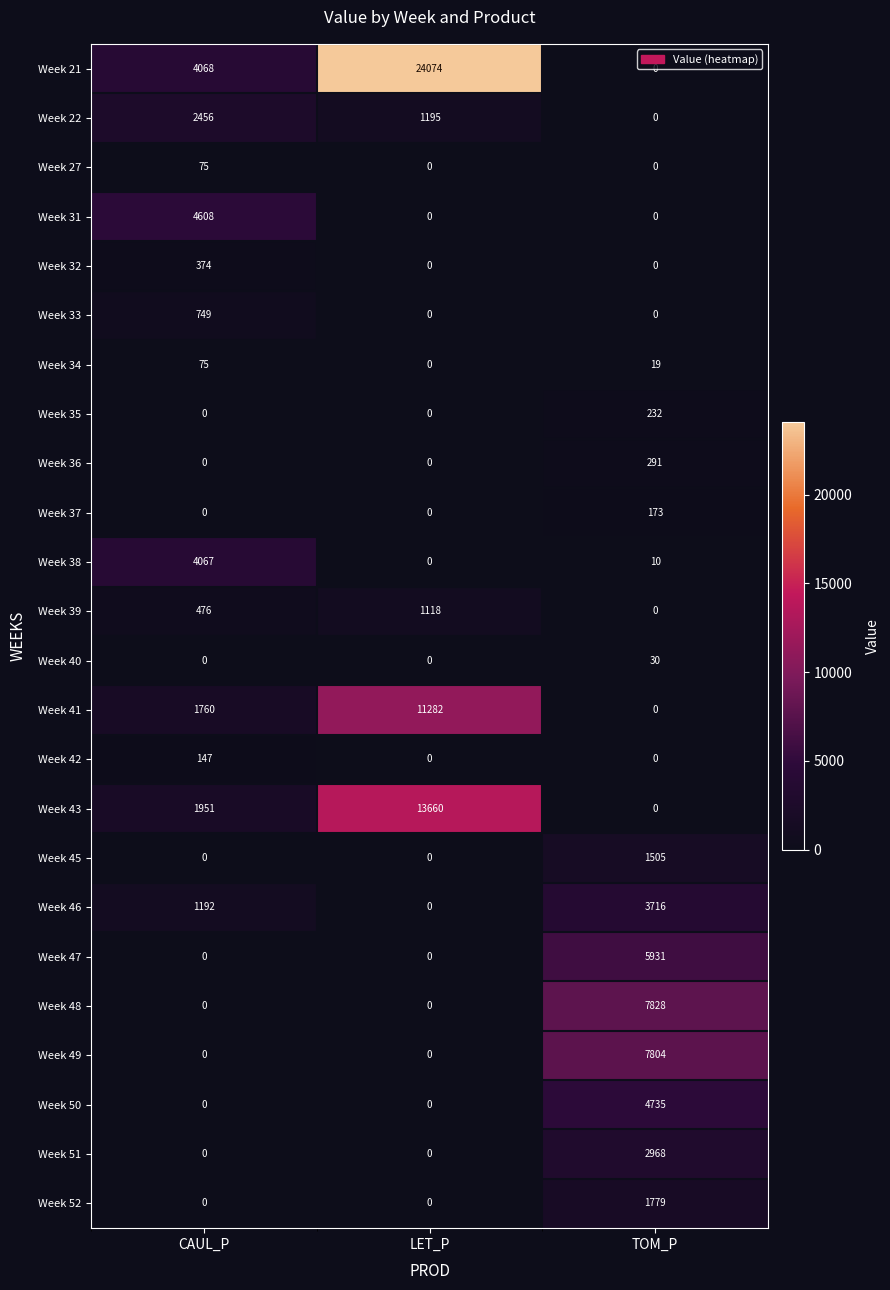

What is the difference between the Week 35 values at TOM_P and LET_P?

232